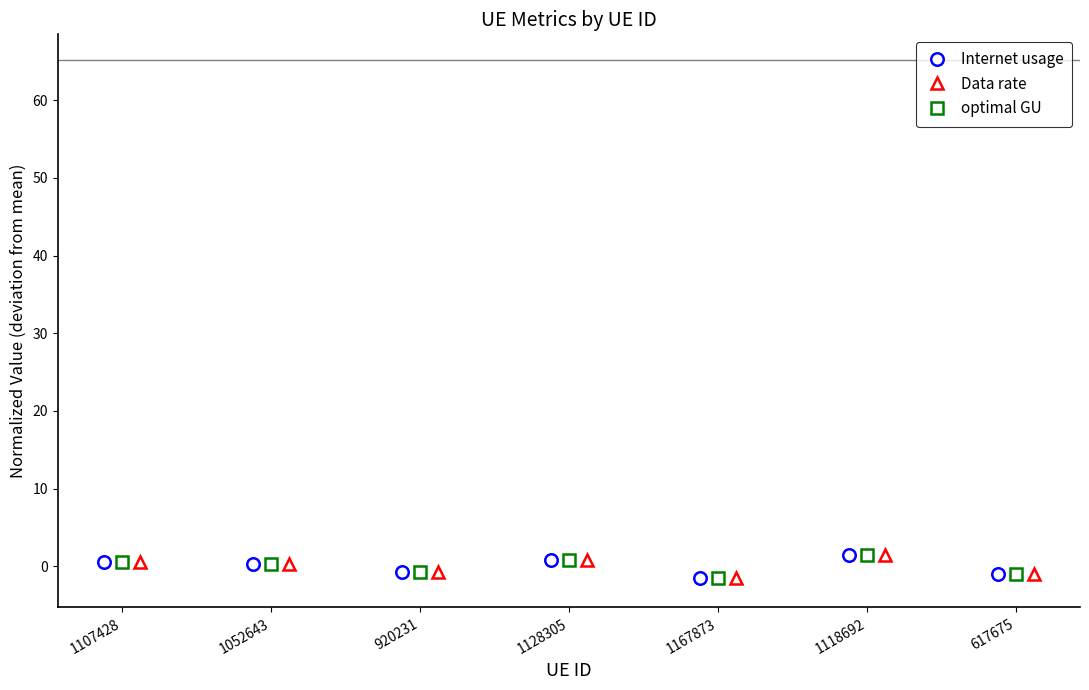

How many interior local valleys does the Data rate series have?

2